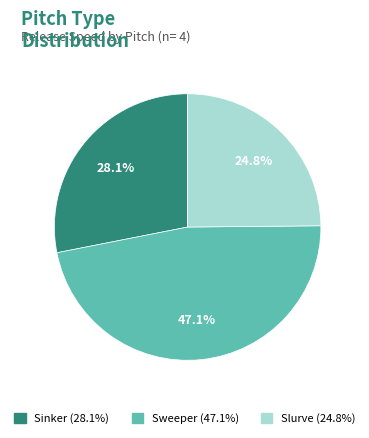

Does any single category account for the majority?

No